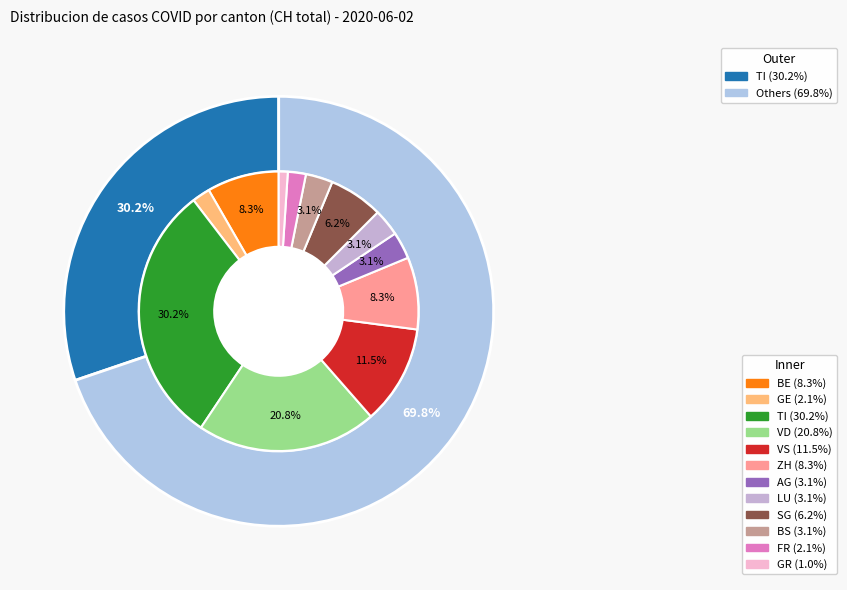

What is the smallest slice in the pie chart?

GR